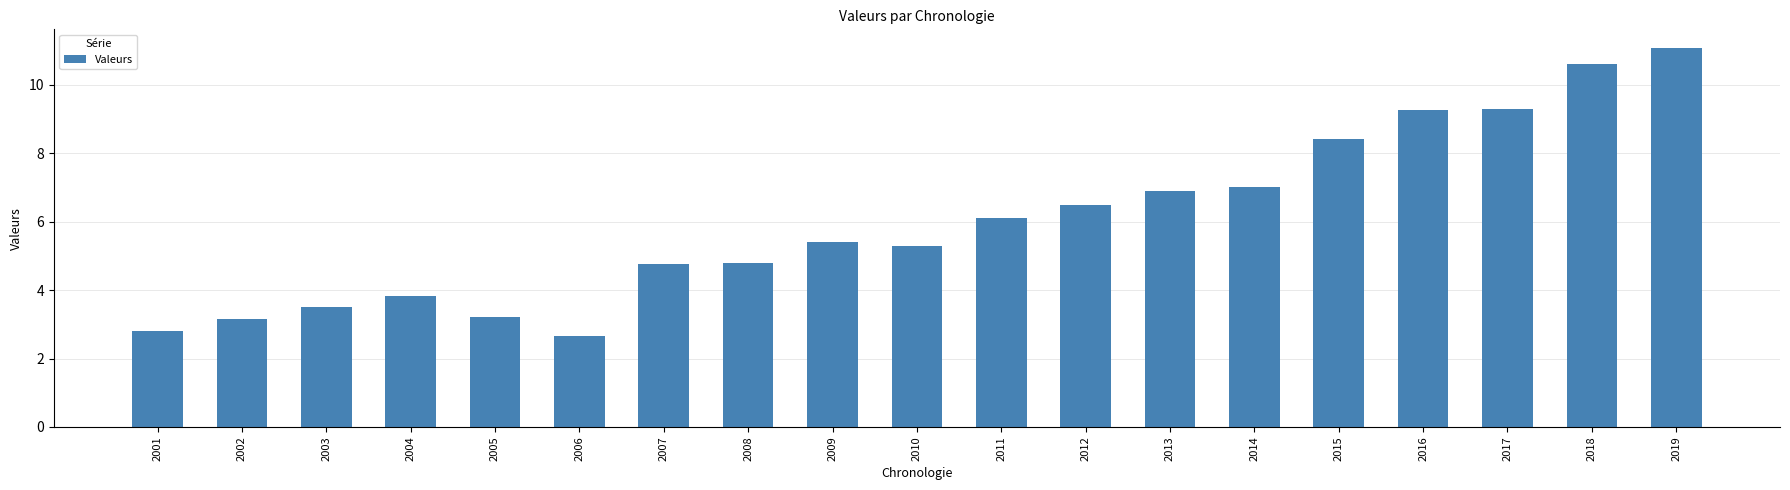

What is the value of the 19th bar from the left?

11.1